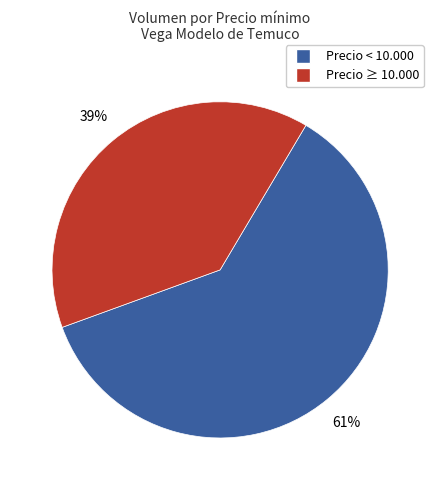

Count the number of slices in the pie.

2